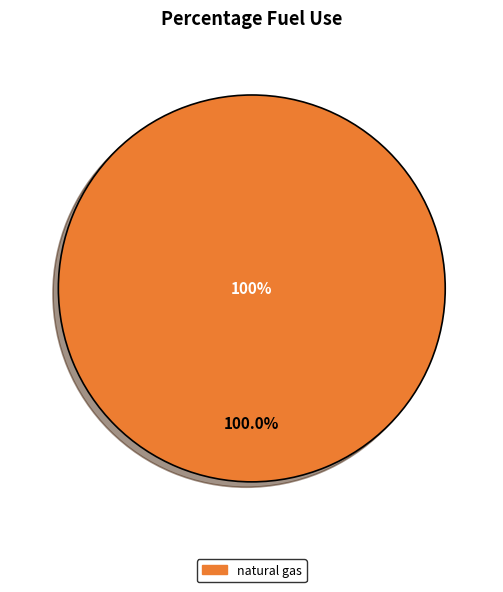

Which slice represents more than half of the pie?

natural gas